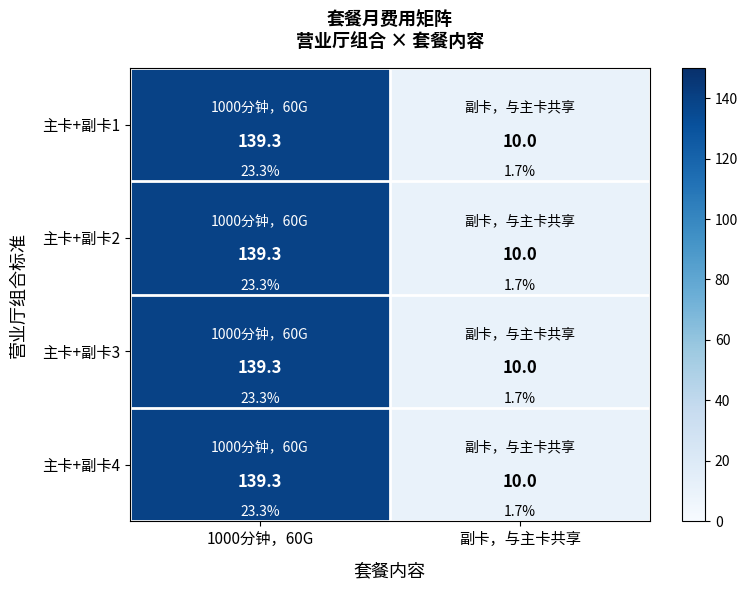

At which label is 主卡+副卡1 closest to 74?

副卡，与主卡共享